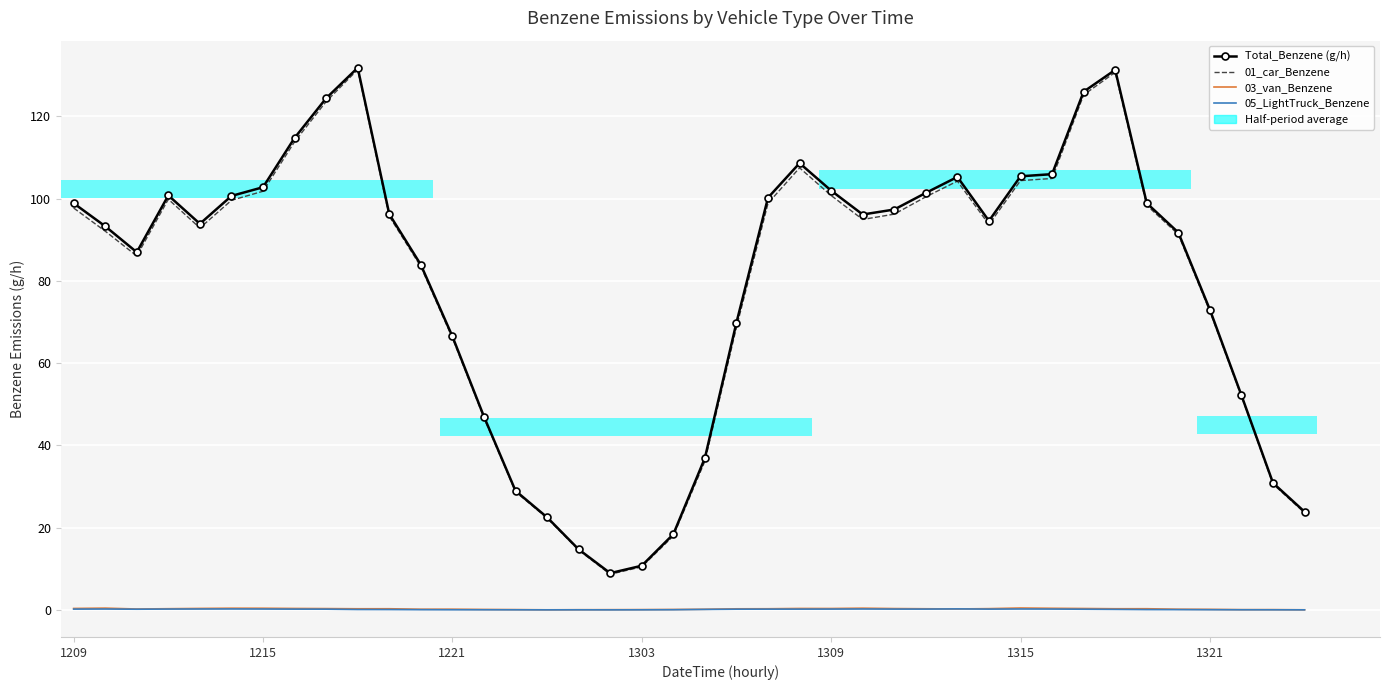

What is the spread (max minus min) of values at 7?

114.6